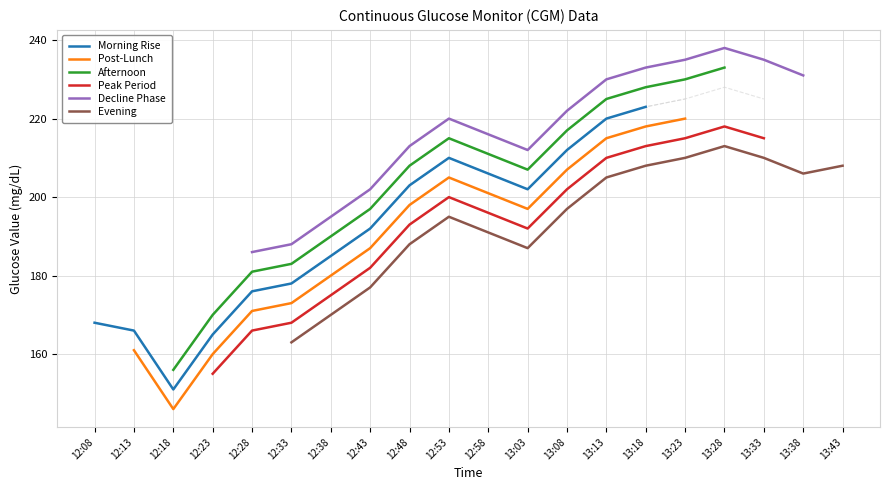

What is the sum of all Peak Period values?

2900